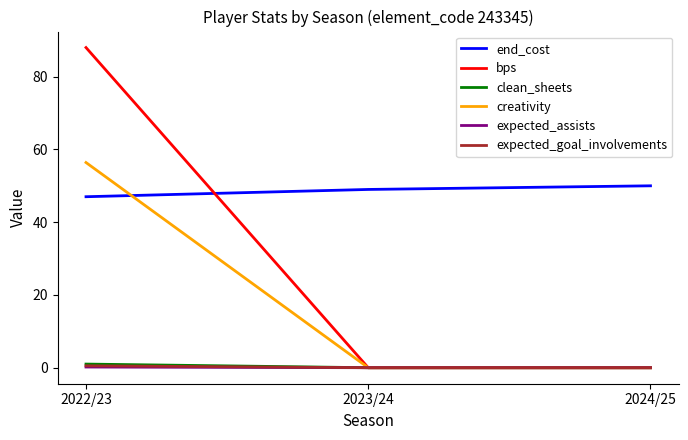

Is the value of end_cost at 2024/25 greater than the value of expected_assists at 2023/24?

Yes